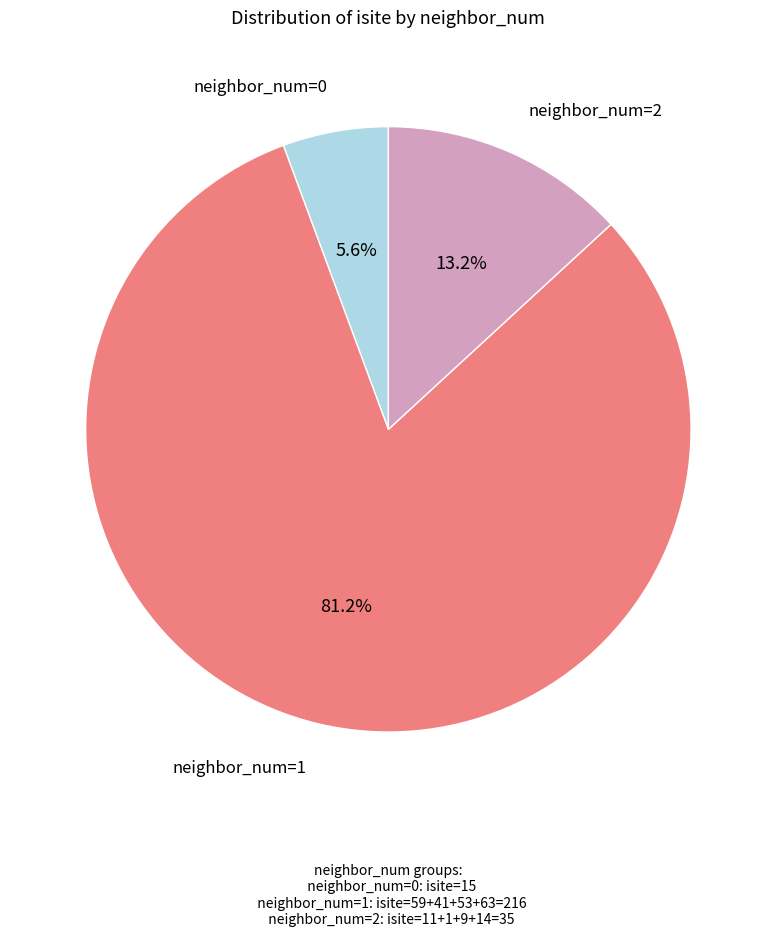

To the nearest percent, what is the difference between the largest and smallest slice percentages?

76%